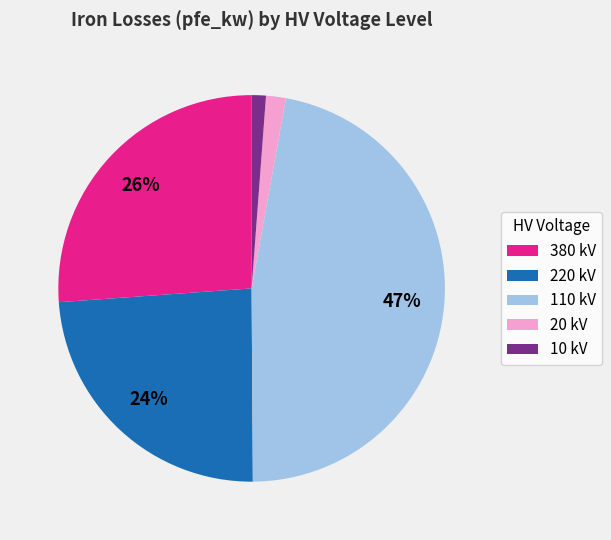

To the nearest percent, what portion does 20 kV represent?

2%